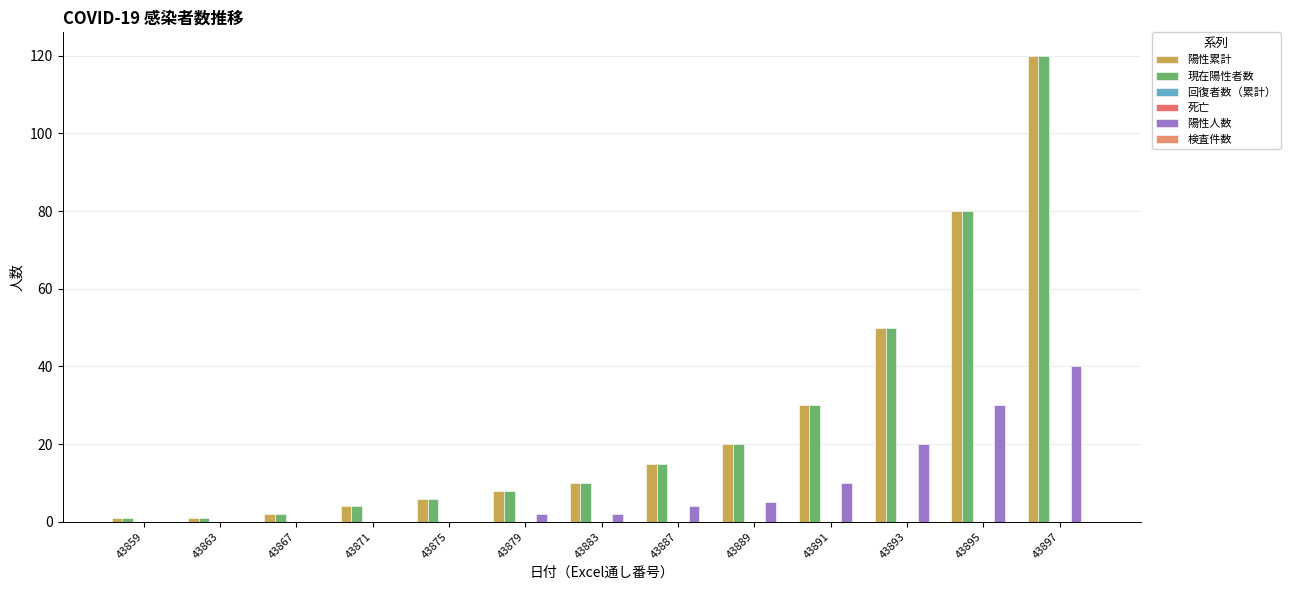

True or false: 死亡 has a value of 0 at 43879.

True